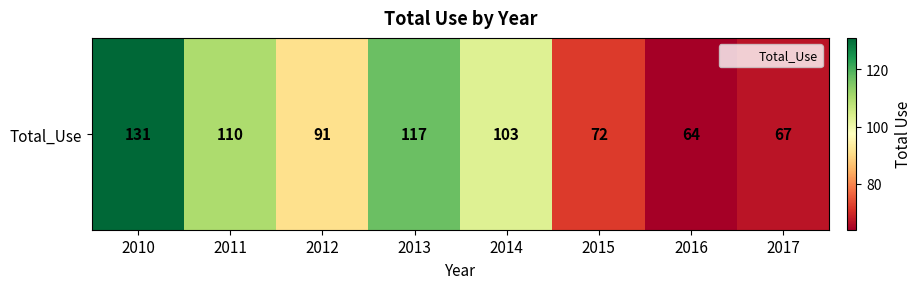

What is the maximum value shown in the chart?

131